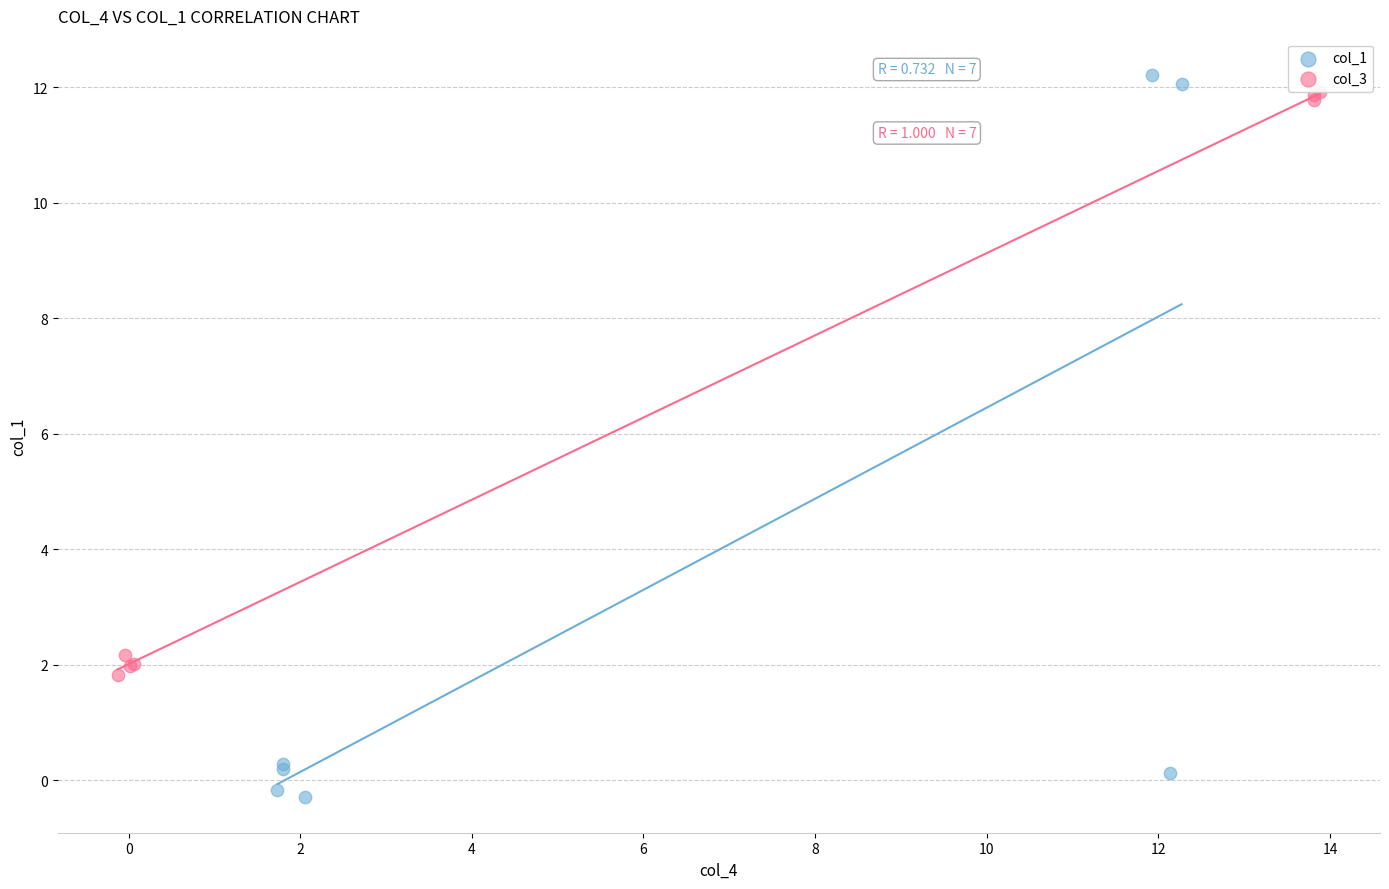

Which series has the widest spread of Y values?

col_1